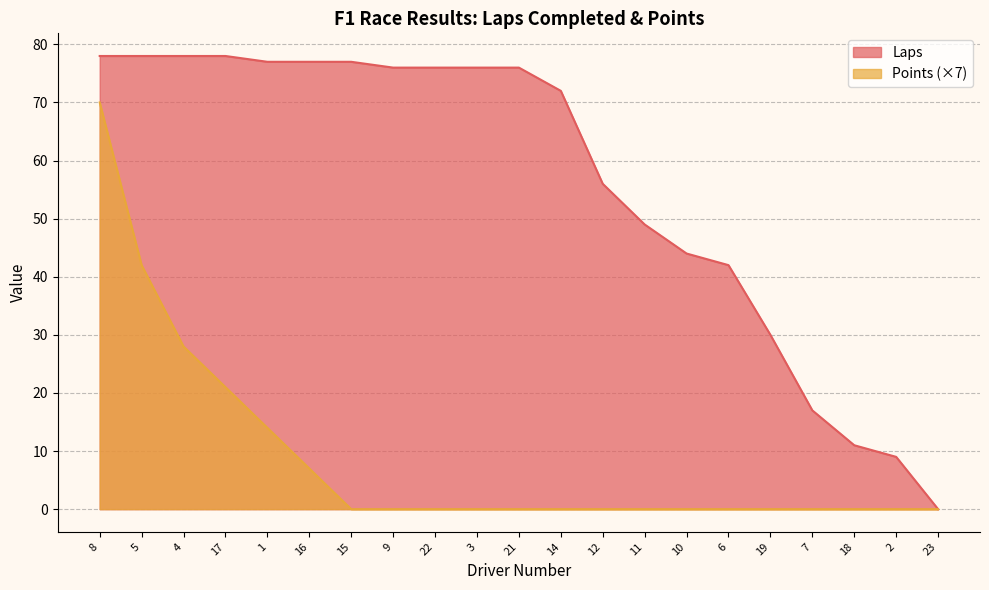

Which series changed the most between 10 and 19?

Laps